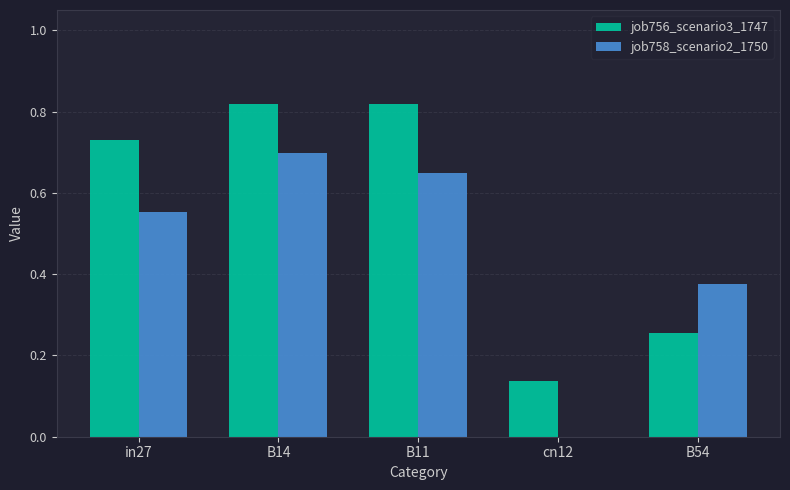

Is the value of job758_scenario2_1750 at cn12 greater than the value of job756_scenario3_1747 at B11?

No